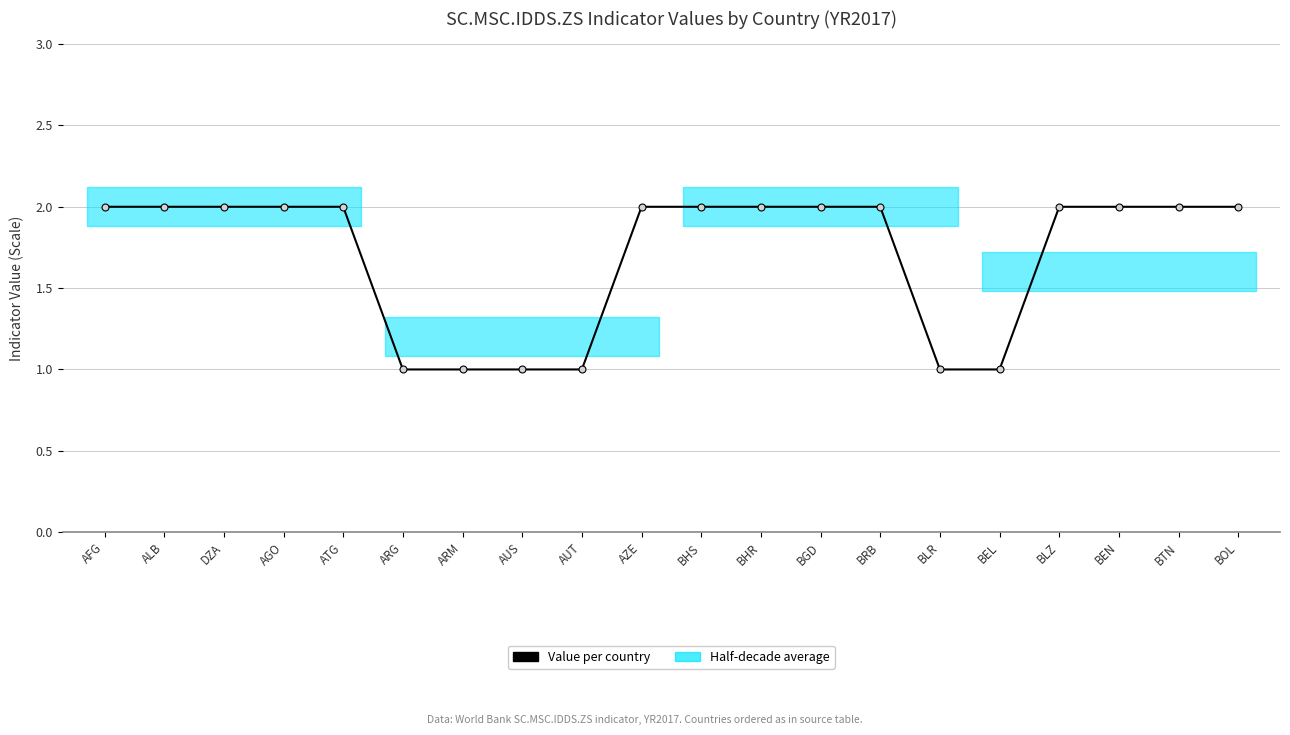

What is the ratio of the value at BRB to the value at AFG?

1.0